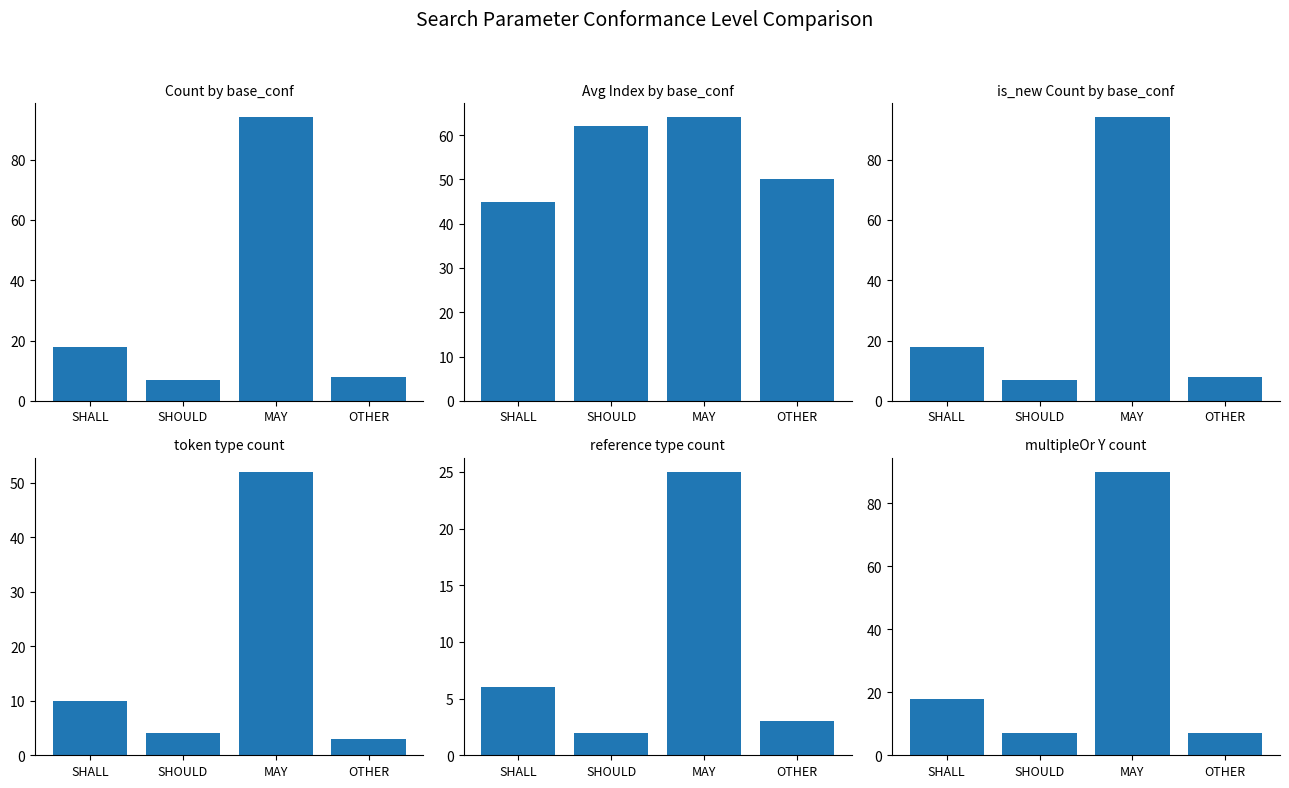

At how many categories does at least one series exceed 39?

4